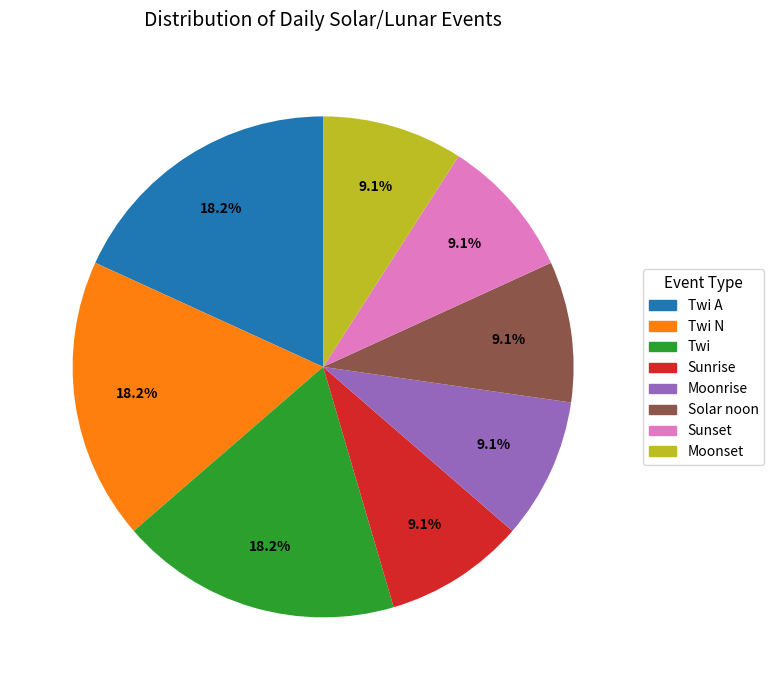

Is there any slice that represents more than half of the pie?

No